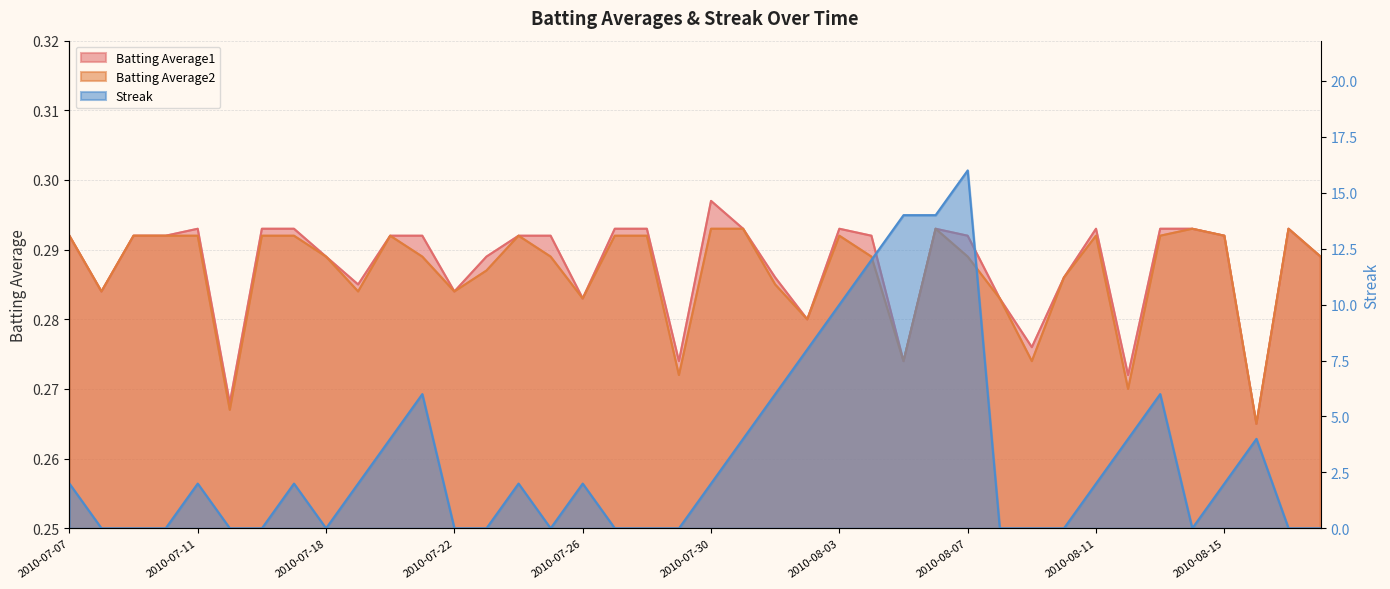

Between 2010-07-07 and 2010-08-04, which series saw the biggest shift?

Streak